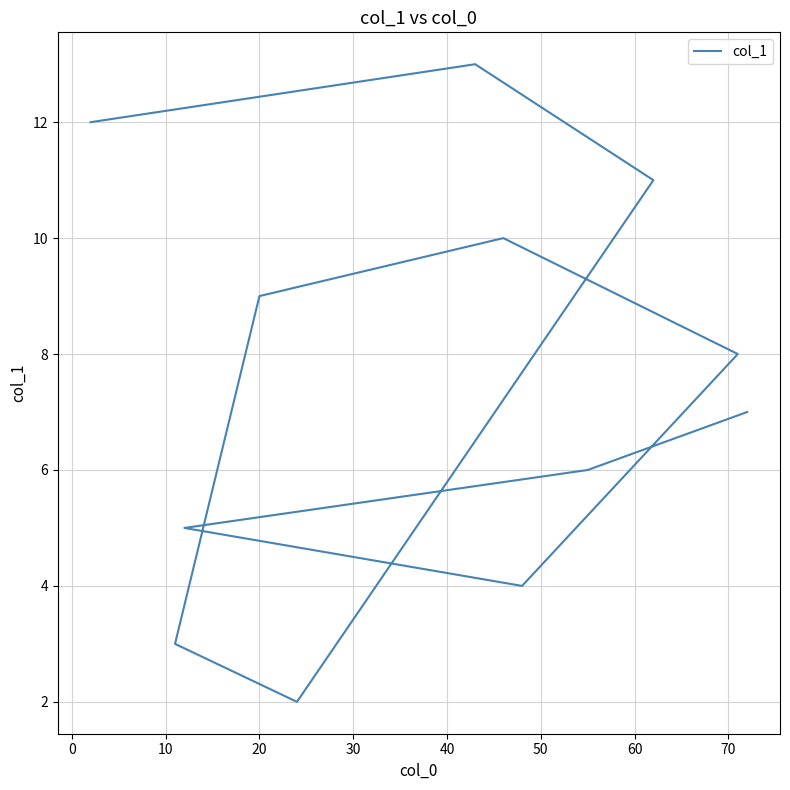

How many values are below 8?

6